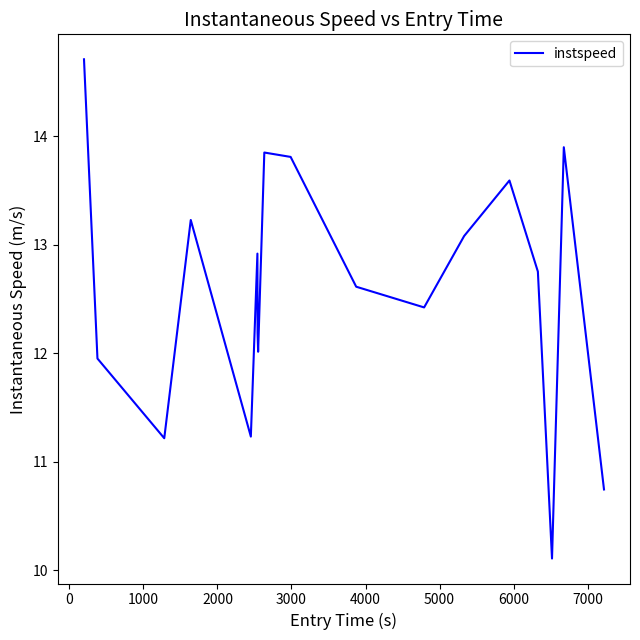

How many interior local valleys (lower than both neighbors) does the data have?

5